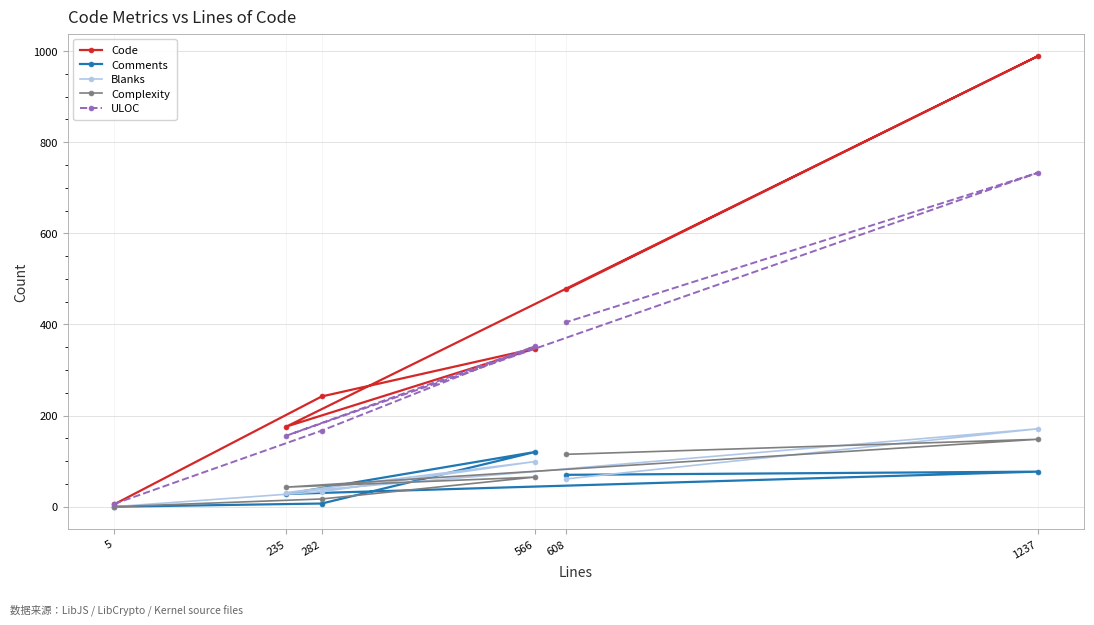

At which category does the chart reach its peak across all series?

1237